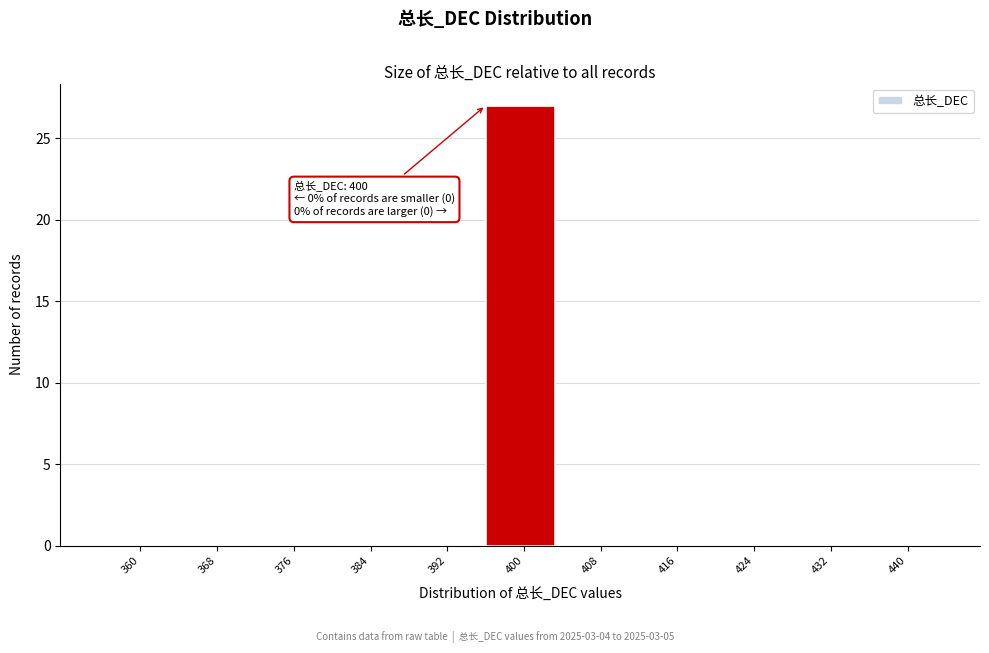

Reading left to right, extract all data points from this chart.

360=0	368=0	376=0	384=0	392=0	400=27	408=0	416=0	424=0	432=0	440=0